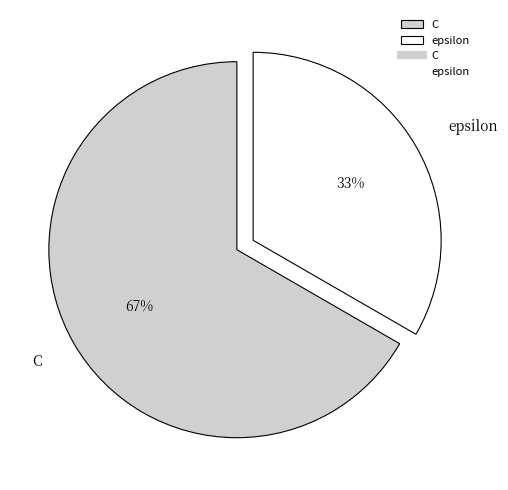

Rank the categories by value from highest to lowest.

C, epsilon